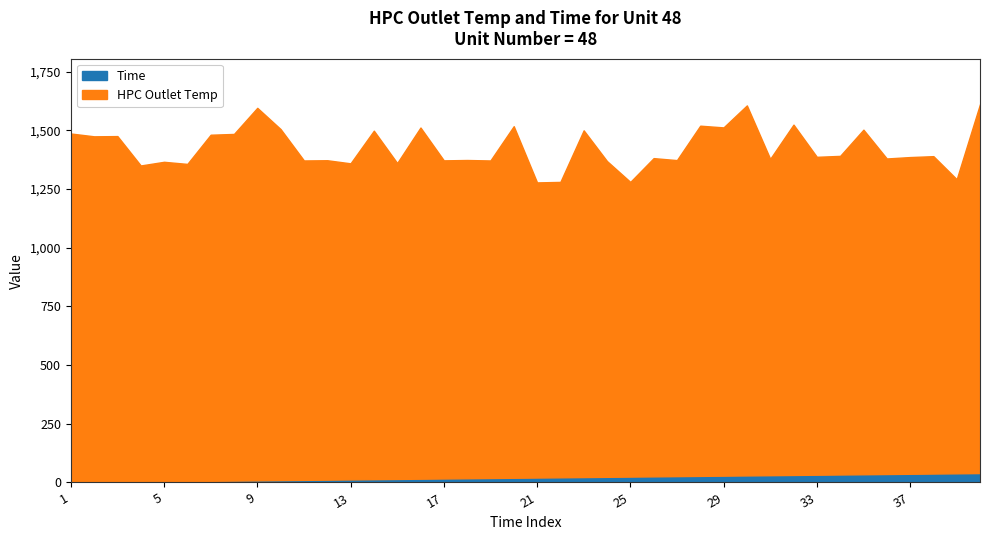

At how many categories does at least one series exceed 294?

40